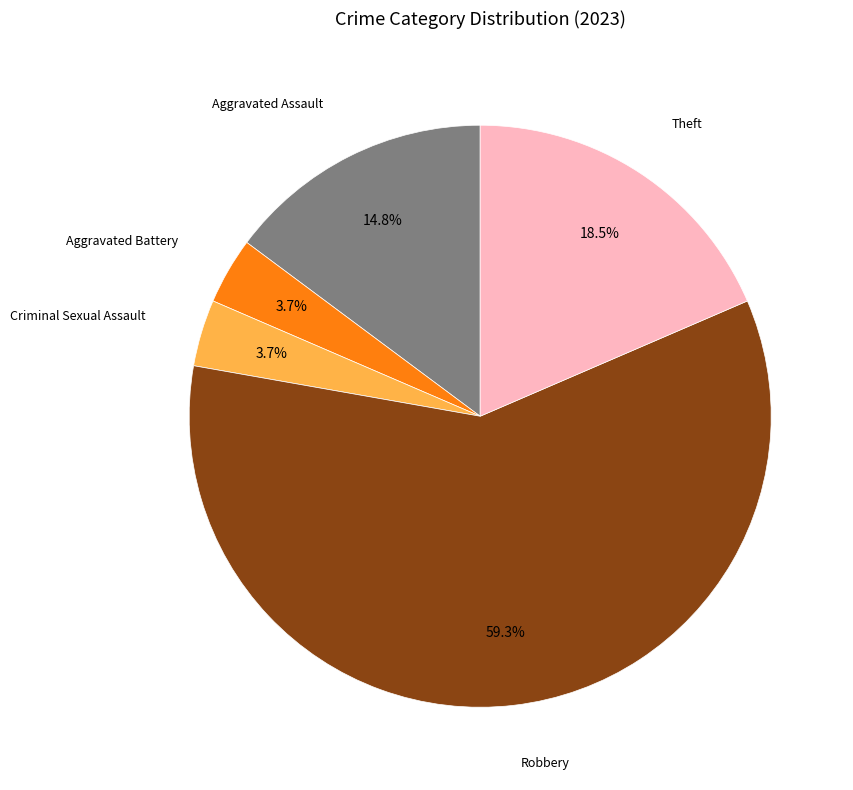

Is there a majority slice in this chart?

Yes